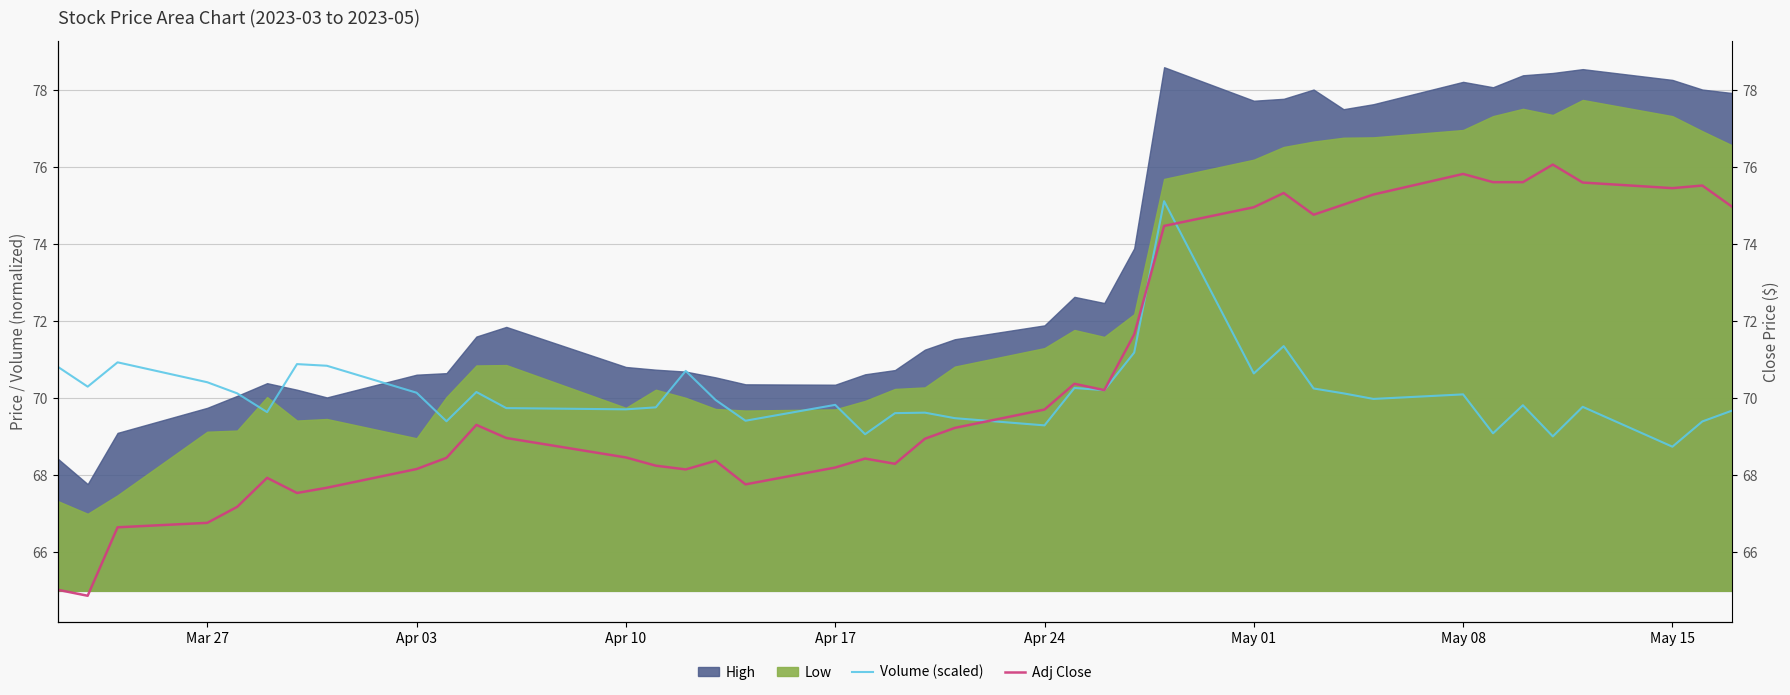

What is the minimum value for Volume (scaled)?

68.7